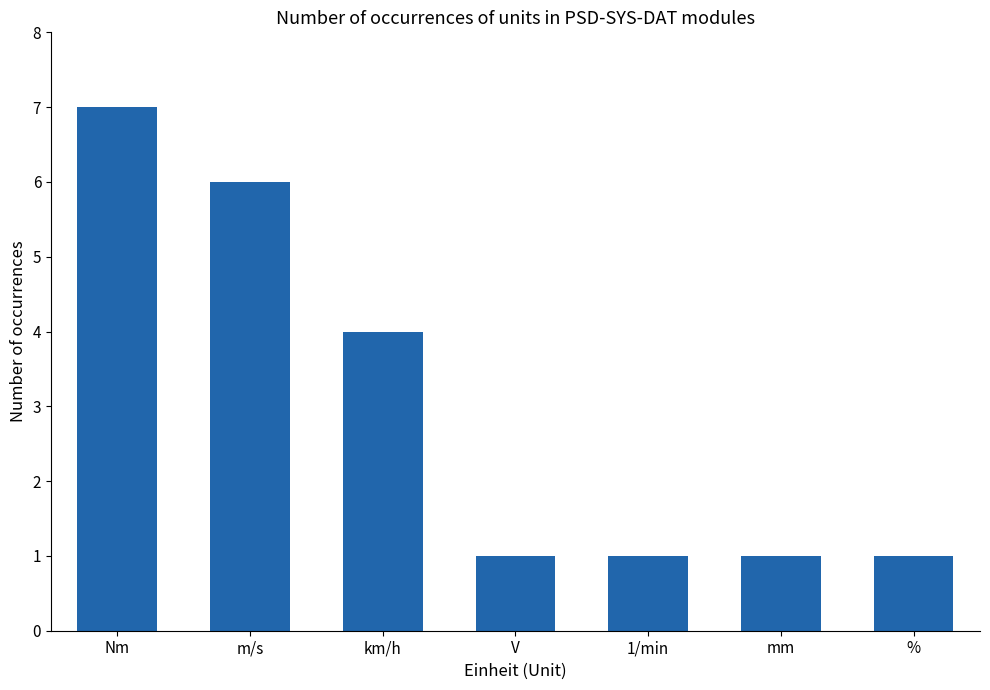

What is the change in value from m/s to %?

-5